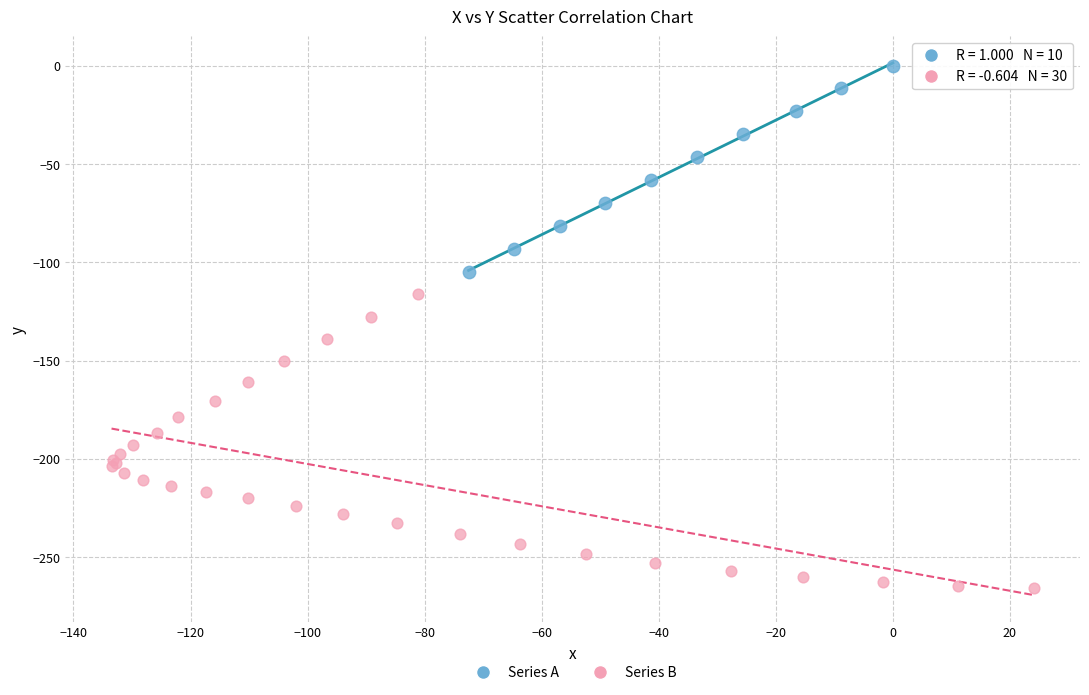

Which series has the largest Y range (max minus min)?

Series B